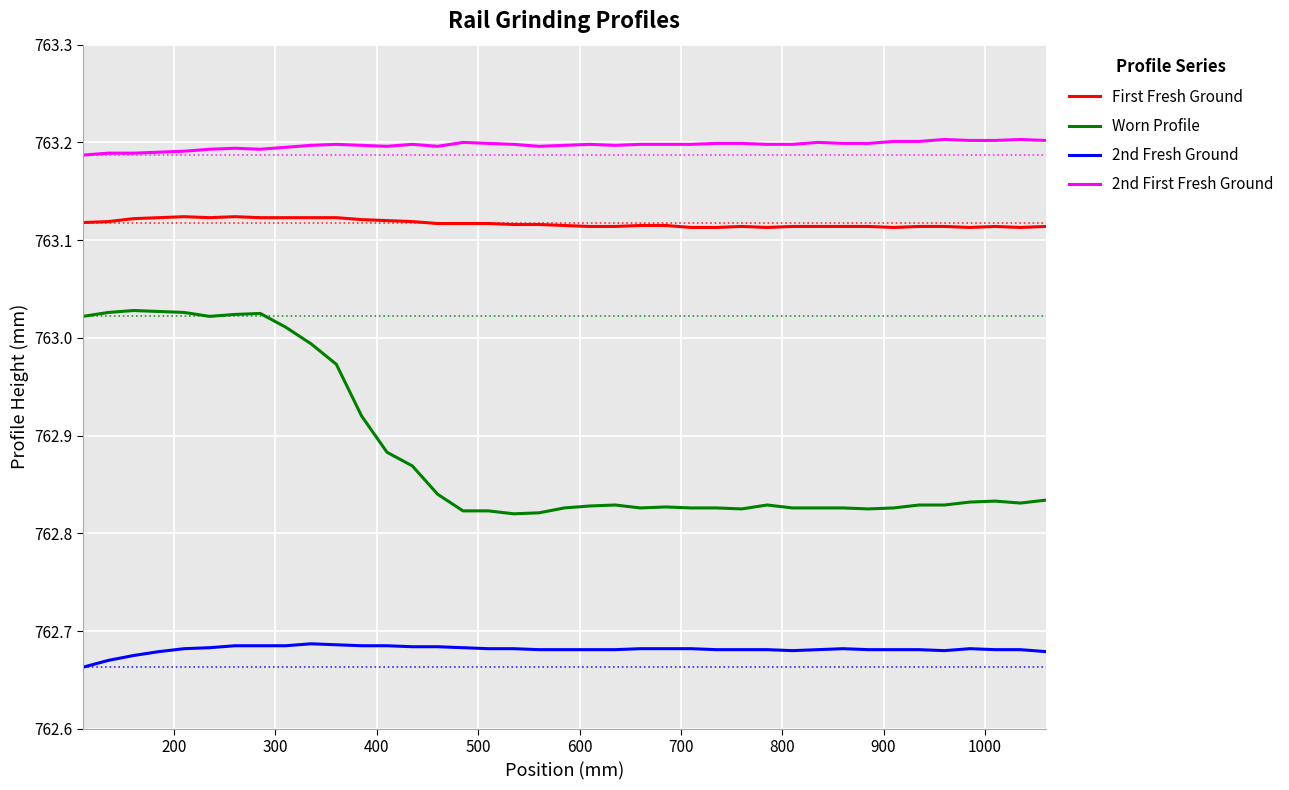

Which series has the largest total across all categories?

2nd First Fresh Ground